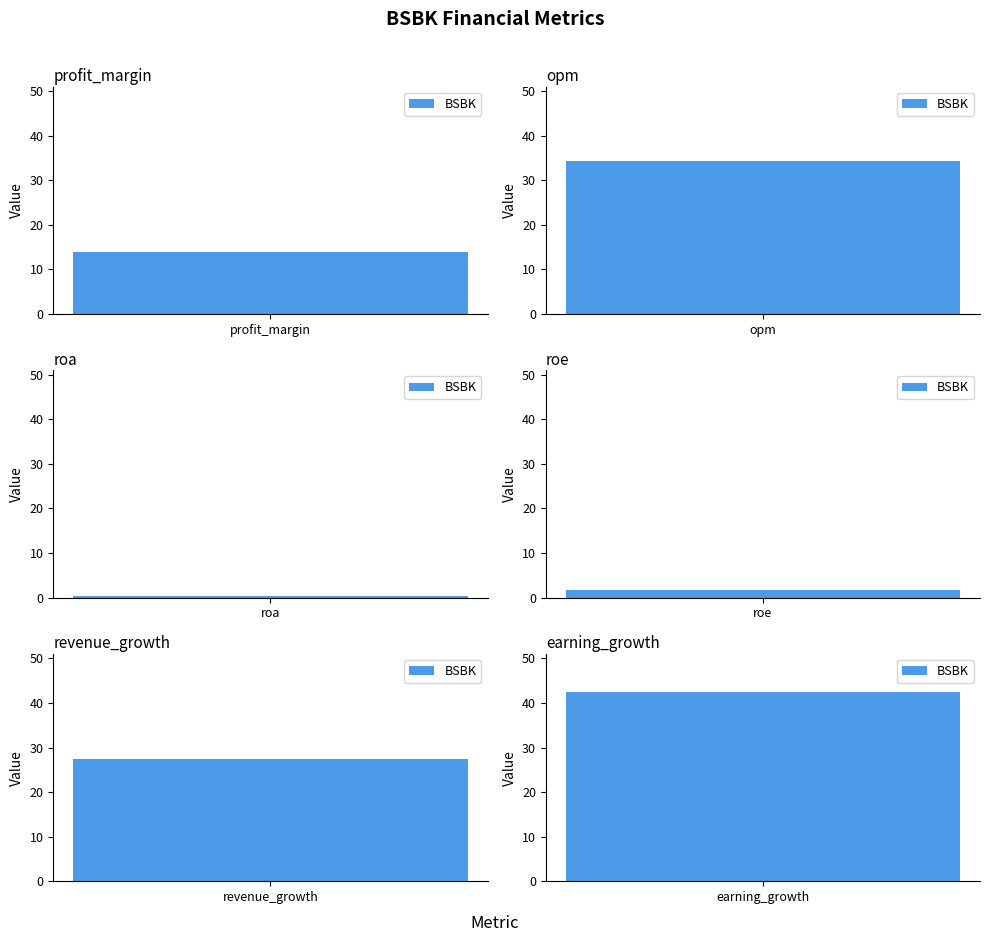

What is the label of the 1st bar from the left?

profit_margin